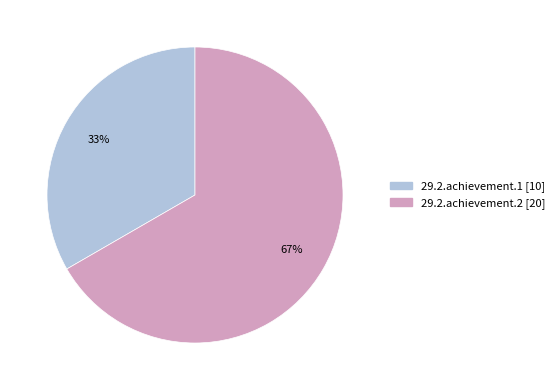

Is the sum of 29.2.achievement.1 [10] and 29.2.achievement.2 [20] greater than half?

Yes